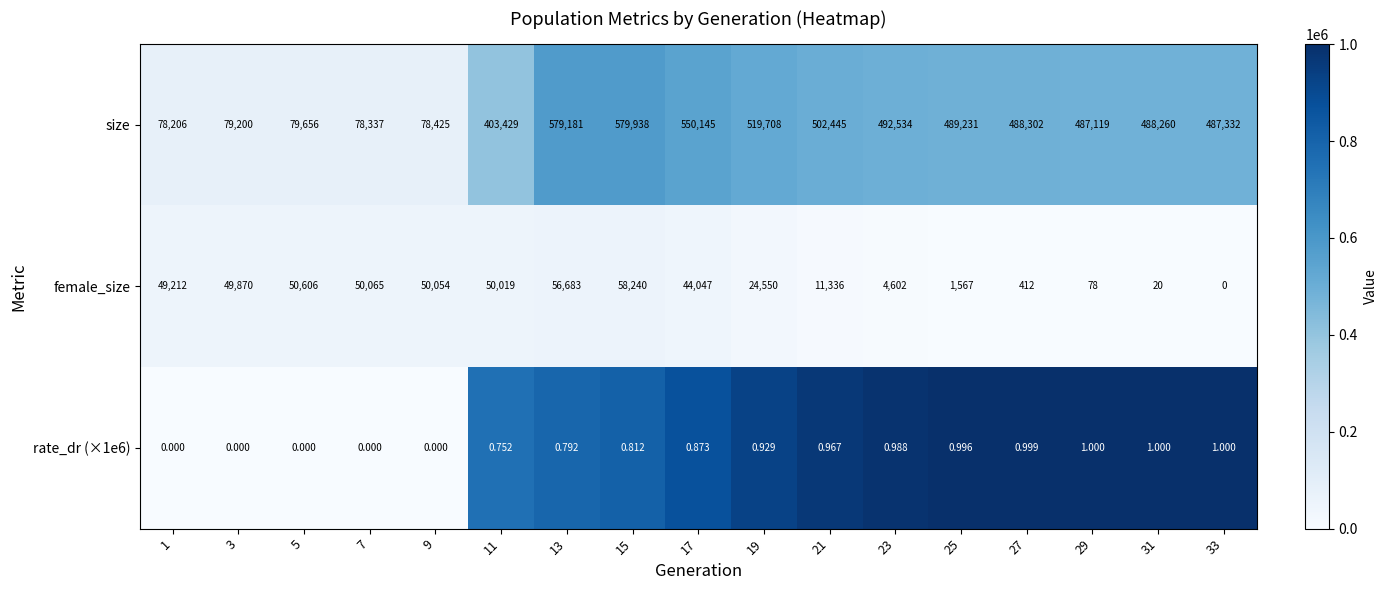

What is the spread (max minus min) of values at 15?

579937.2